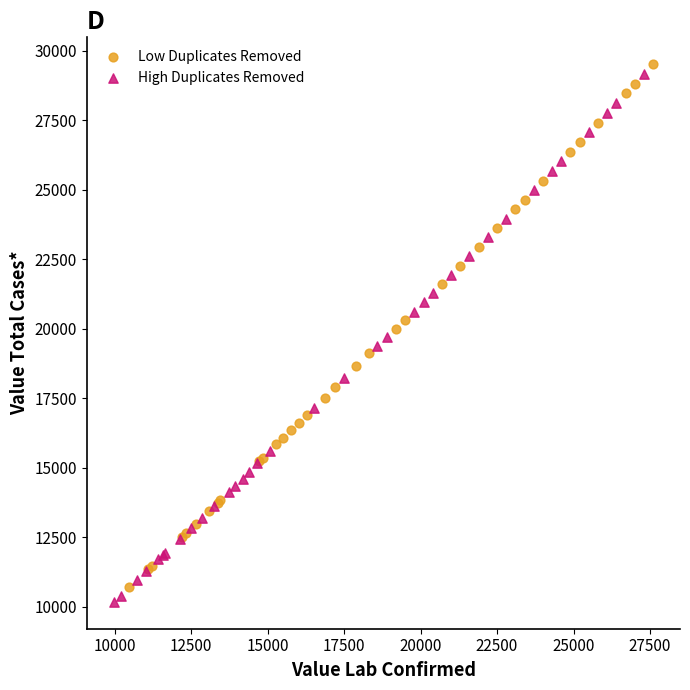

Which series reaches the minimum Y coordinate?

High Duplicates Removed